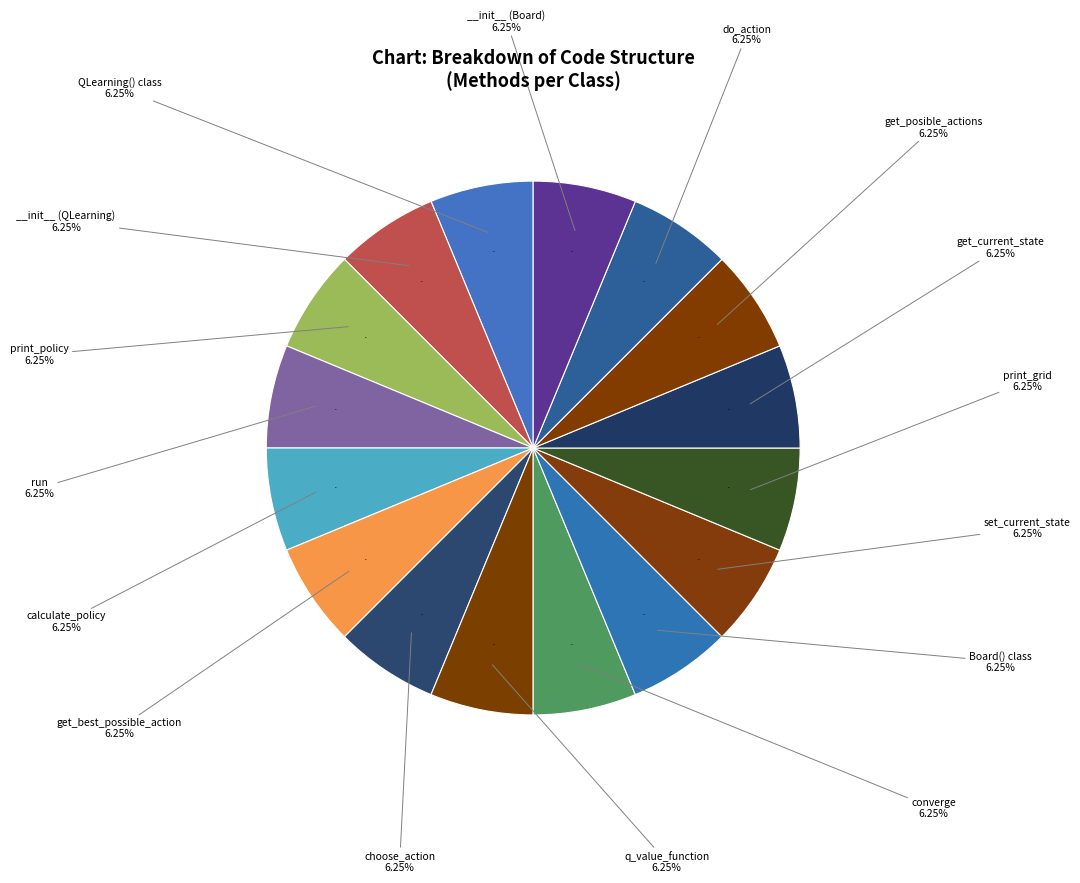

Does Board() represent more than half of the total?

No